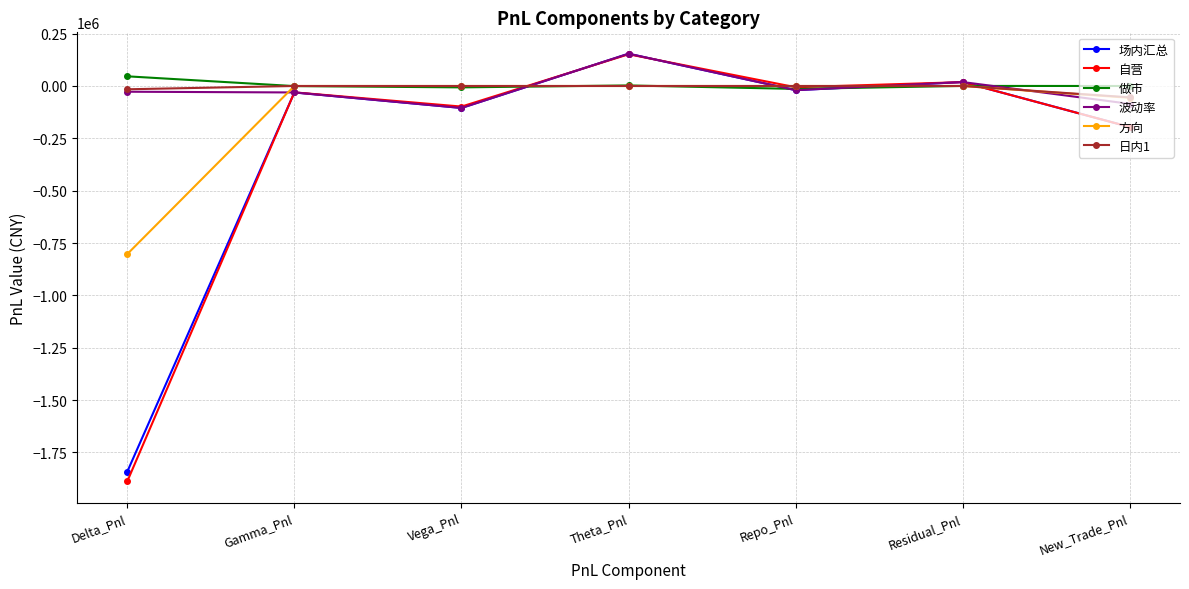

True or false: 方向 has a value of 0.0 at Repo_Pnl.

True